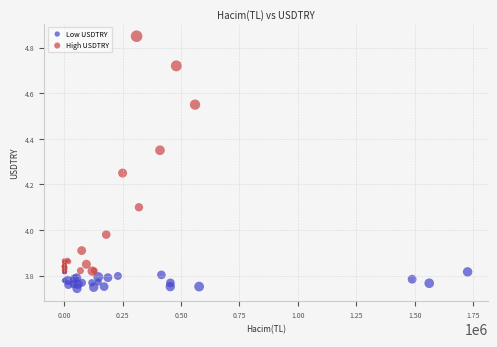

Which series contains the lowest Y value?

Low USDTRY